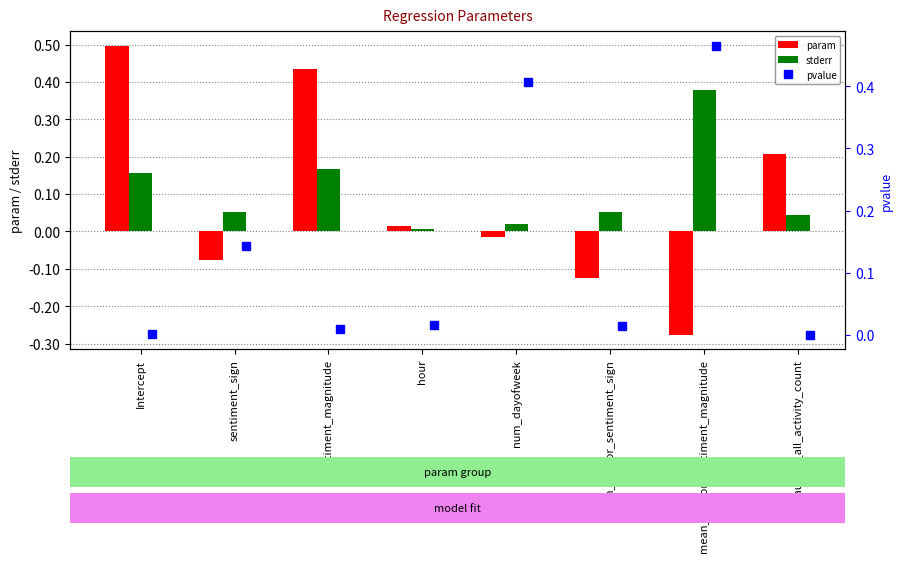

True or false: param has a value of -0.2 at mean_author_sentiment_magnitude.

False